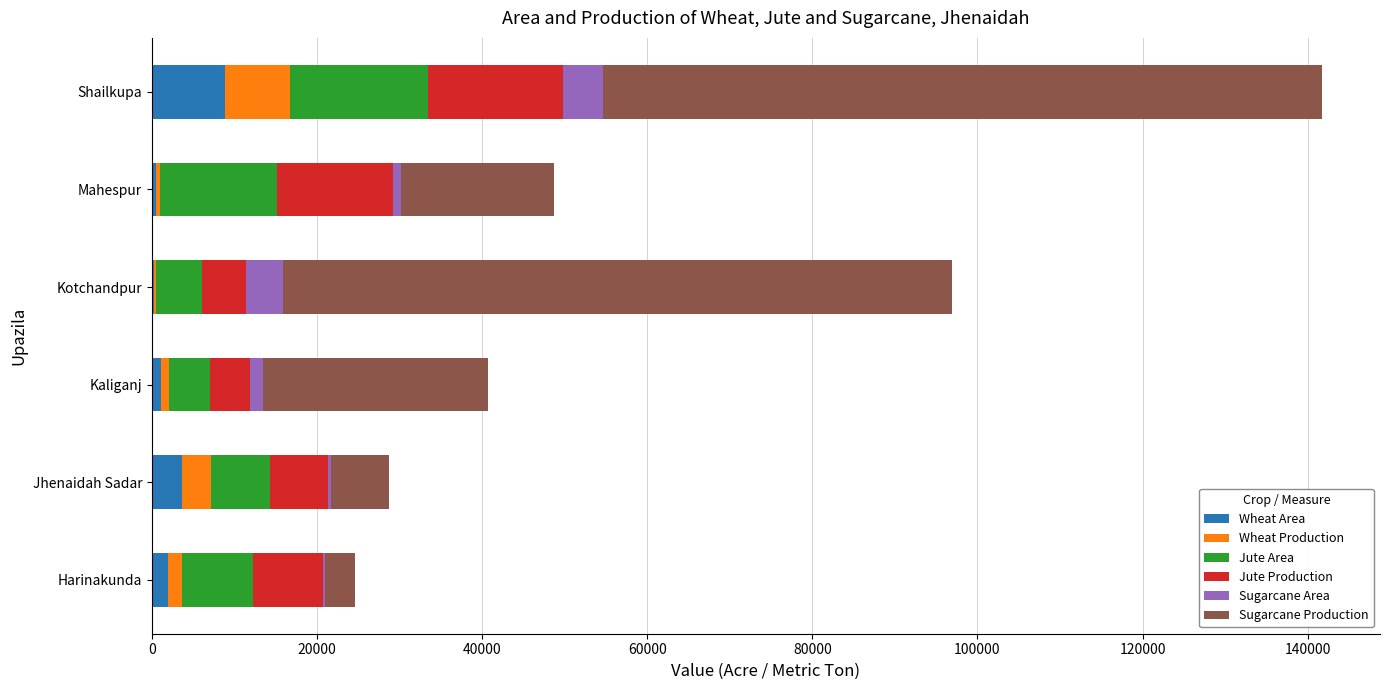

What is the highest value of the Wheat Area series?

8865